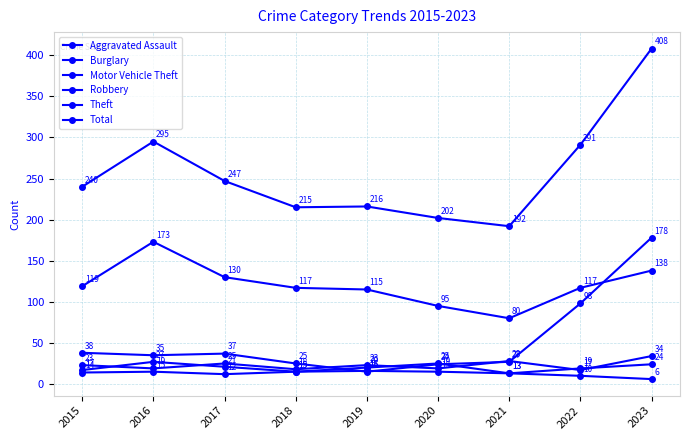

Which category has the lowest value across all series?

2023